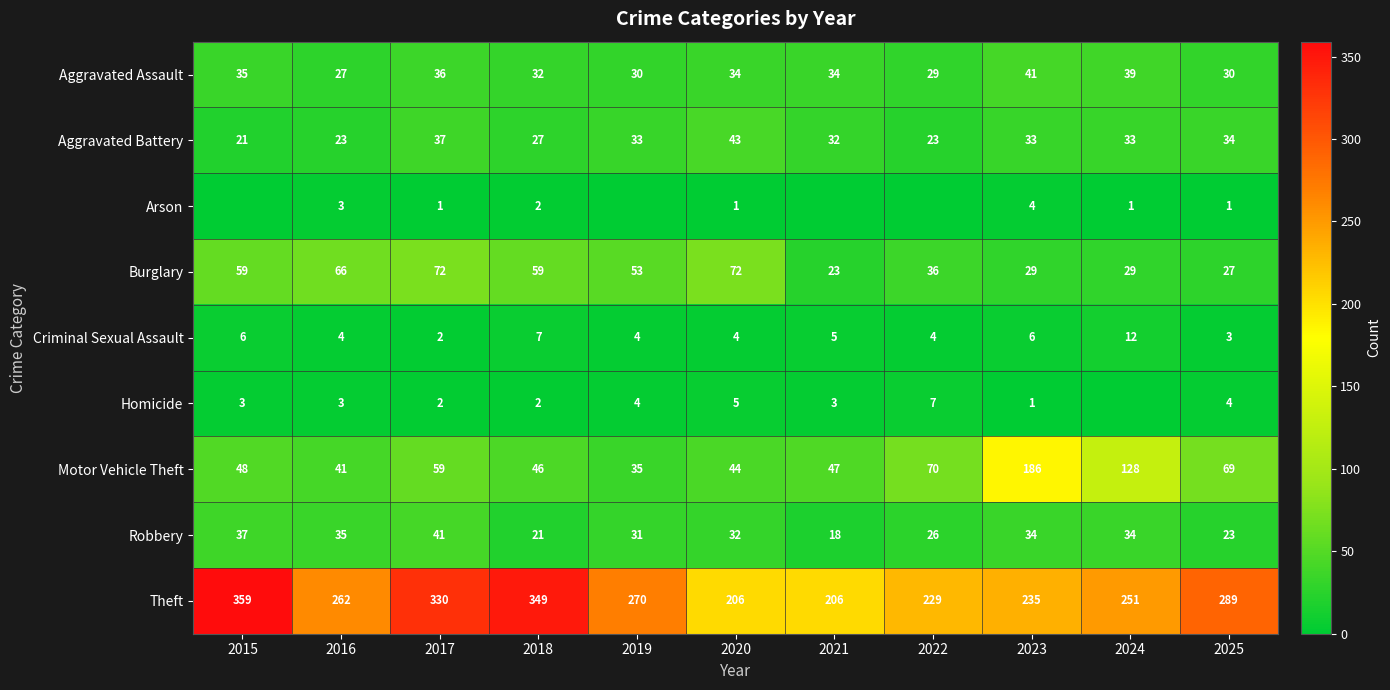

How many data points in Burglary are above 53?

5